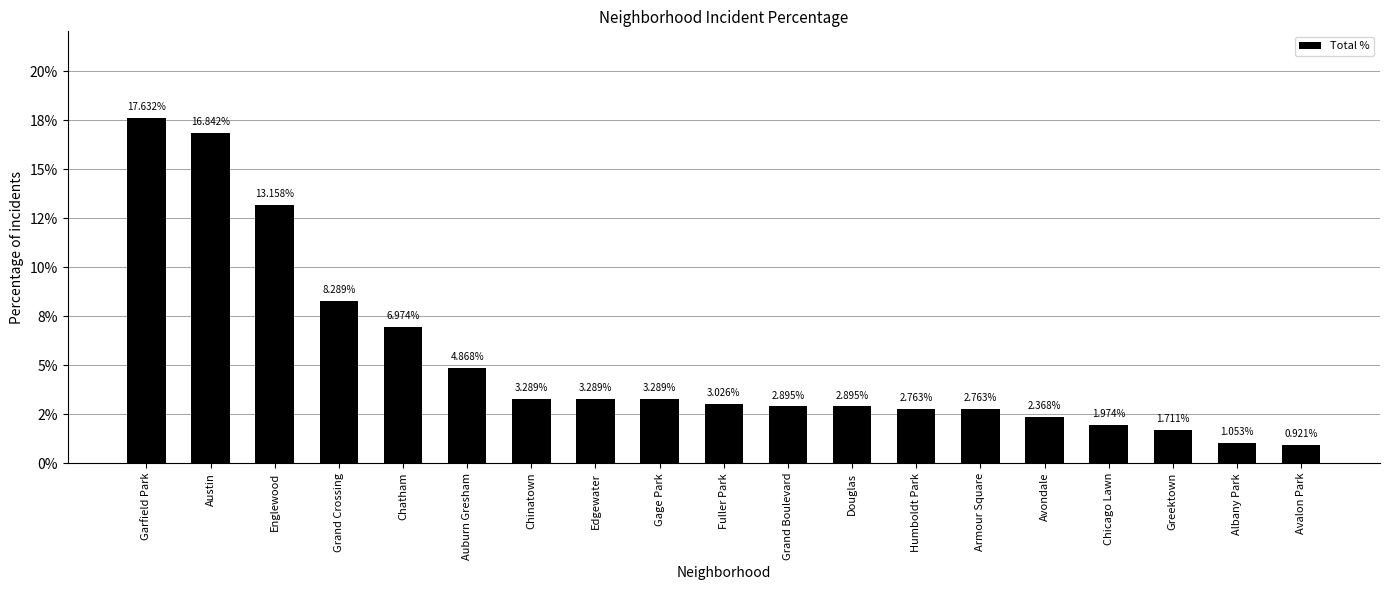

Rank the categories by value from highest to lowest.

Garfield Park, Austin, Englewood, Grand Crossing, Chatham, Auburn Gresham, Chinatown, Edgewater, Gage Park, Fuller Park, Grand Boulevard, Douglas, Humboldt Park, Armour Square, Avondale, Chicago Lawn, Greektown, Albany Park, Avalon Park